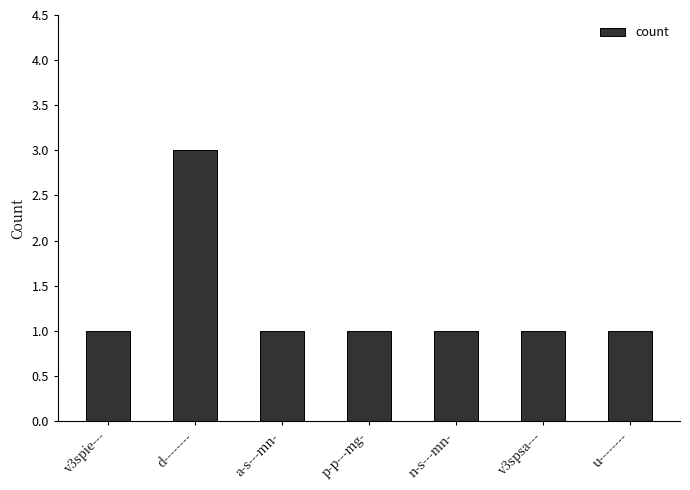

How many bars are there in total?

7